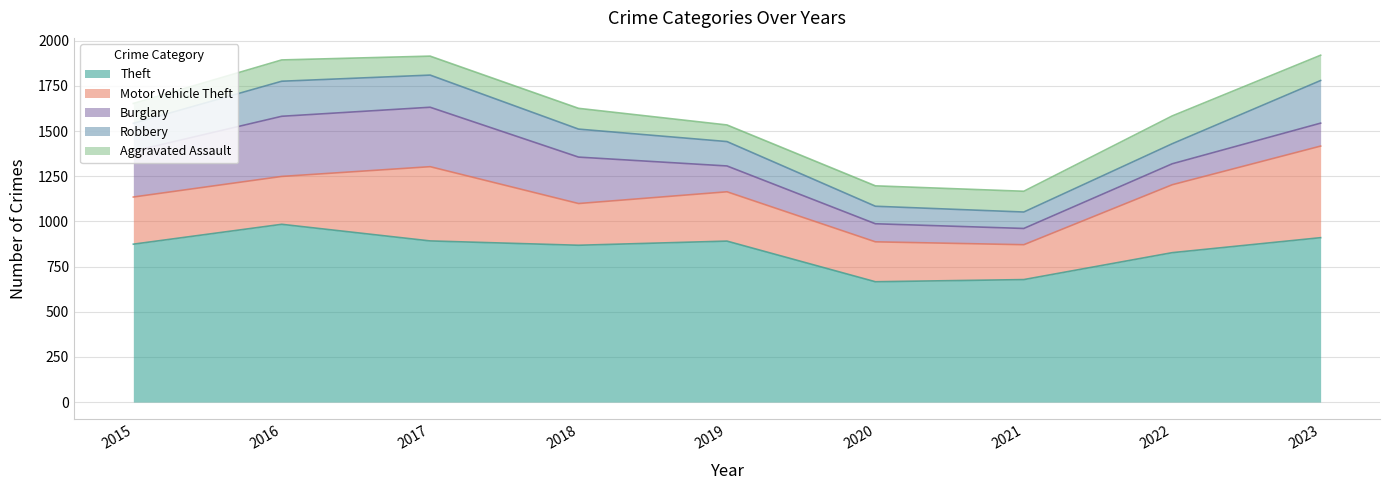

What is the spread (max minus min) of values at 2017?

787